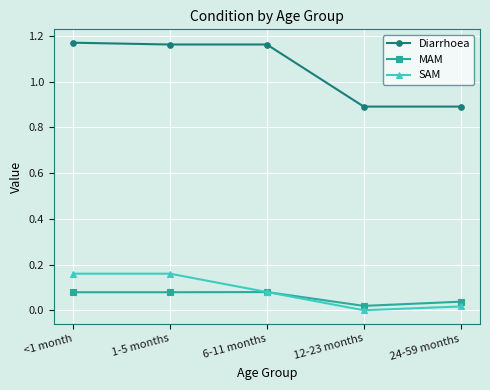

At 24-59 months, list the series in order from smallest to largest.

SAM, MAM, Diarrhoea